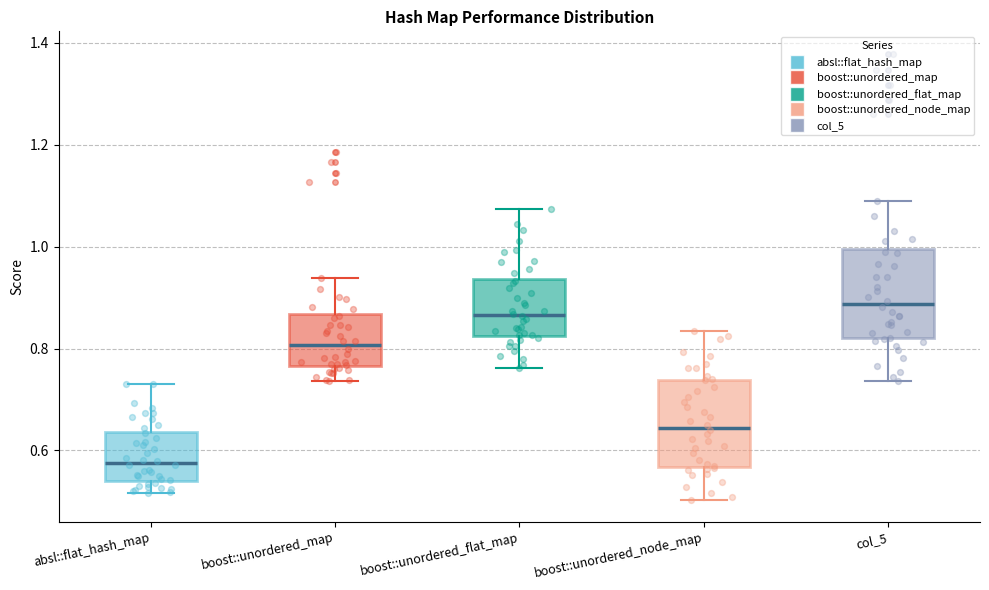

Where is the upper edge of the box for boost::unordered_node_map on the y-axis? The values are not printed on the chart, so give them approximately, as read against the axis.

0.74